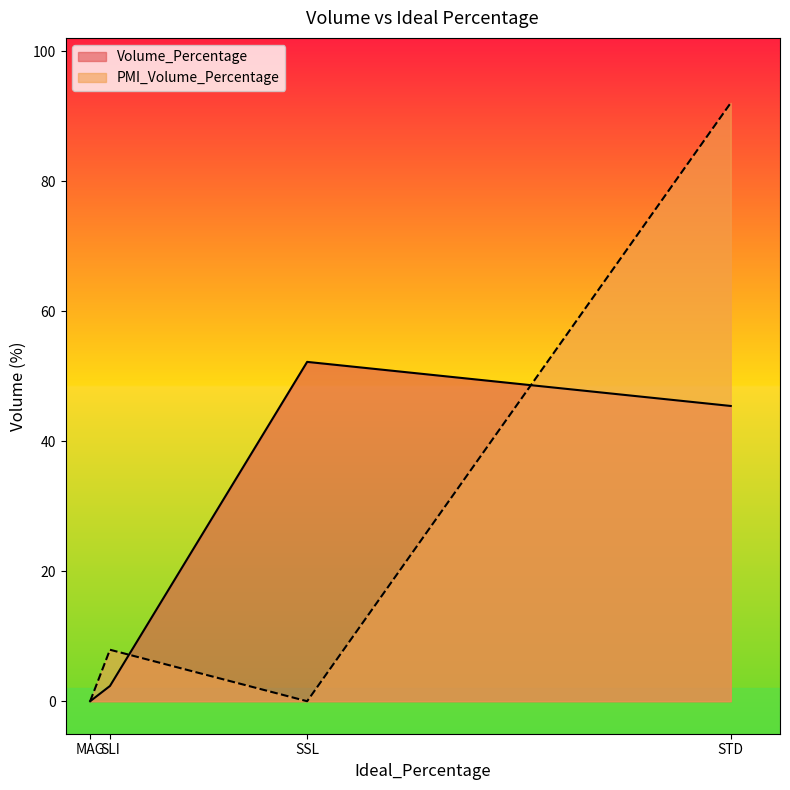

What is the label of the 1st point from the left?

MAG